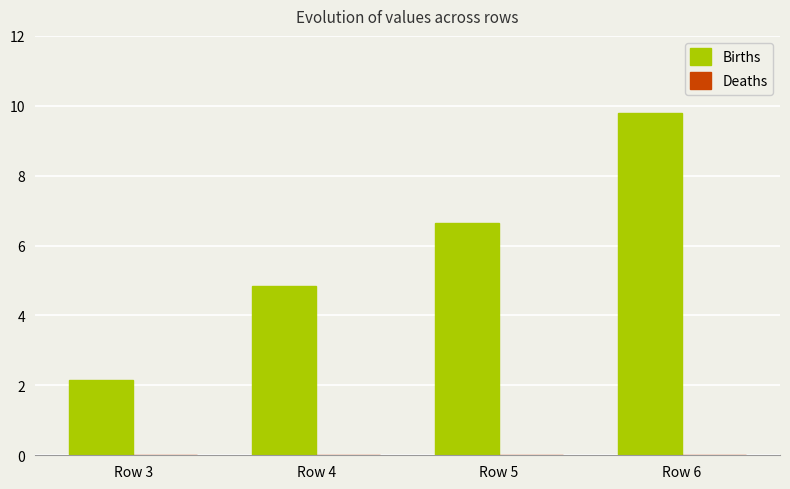

What is the greatest value displayed?

9.8